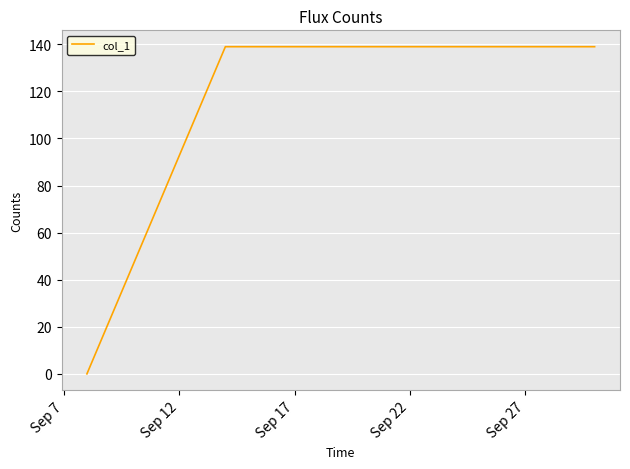

What is the greatest value displayed?

139